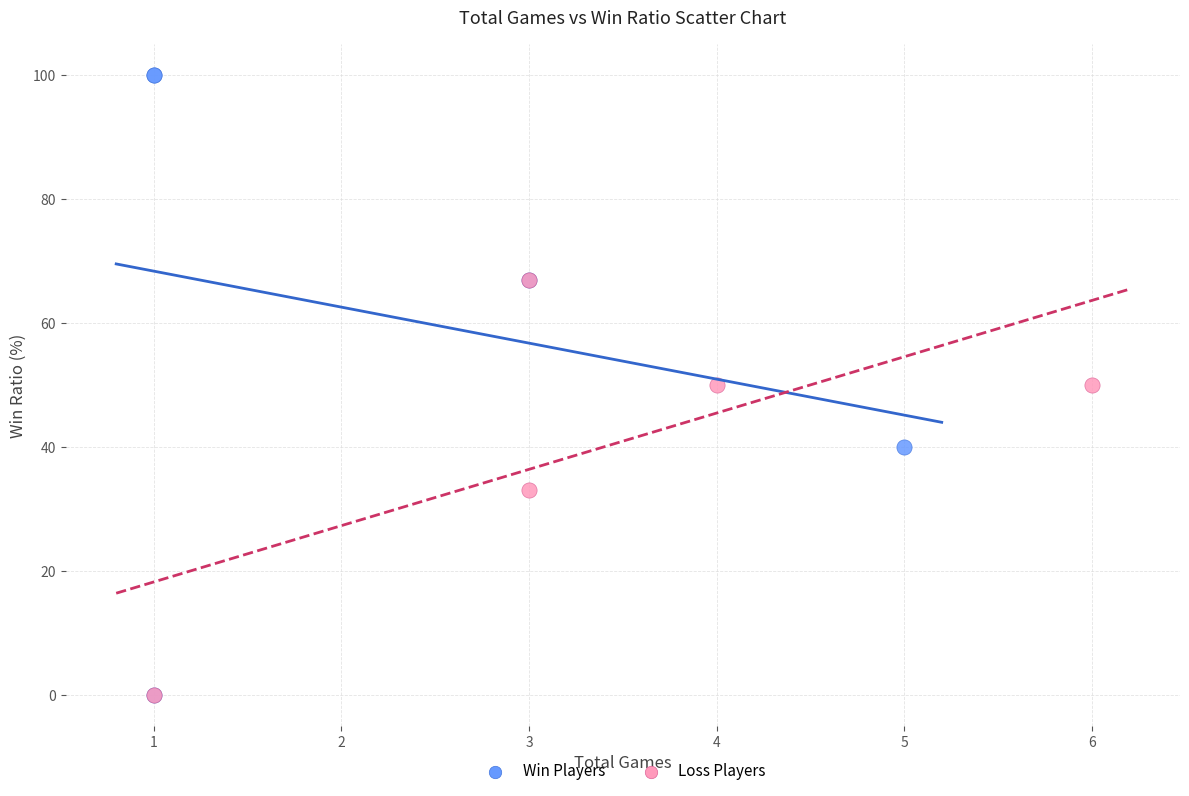

Which series reaches the maximum Y coordinate?

Win Players